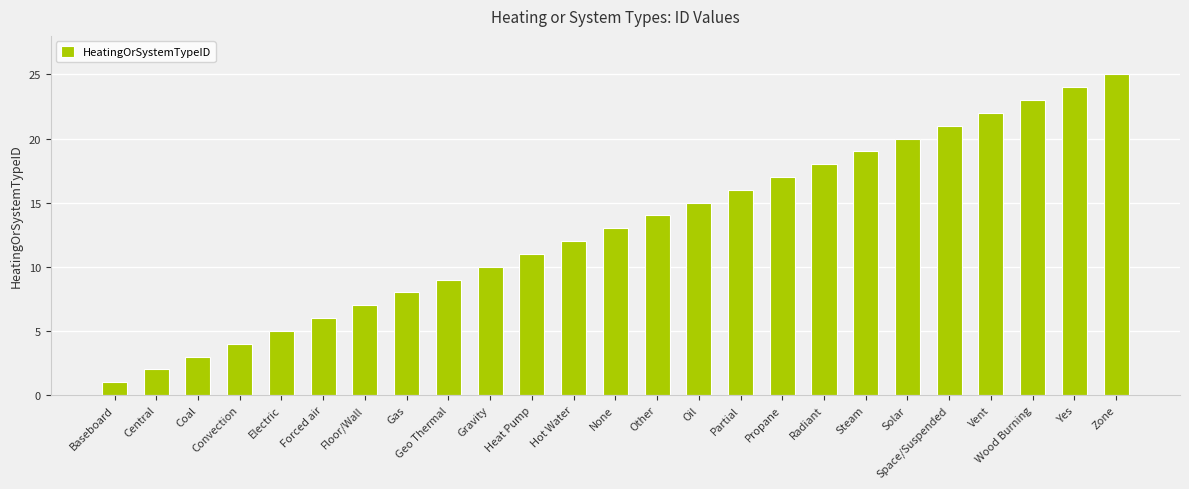

What is the difference between the maximum and second lowest values?

23